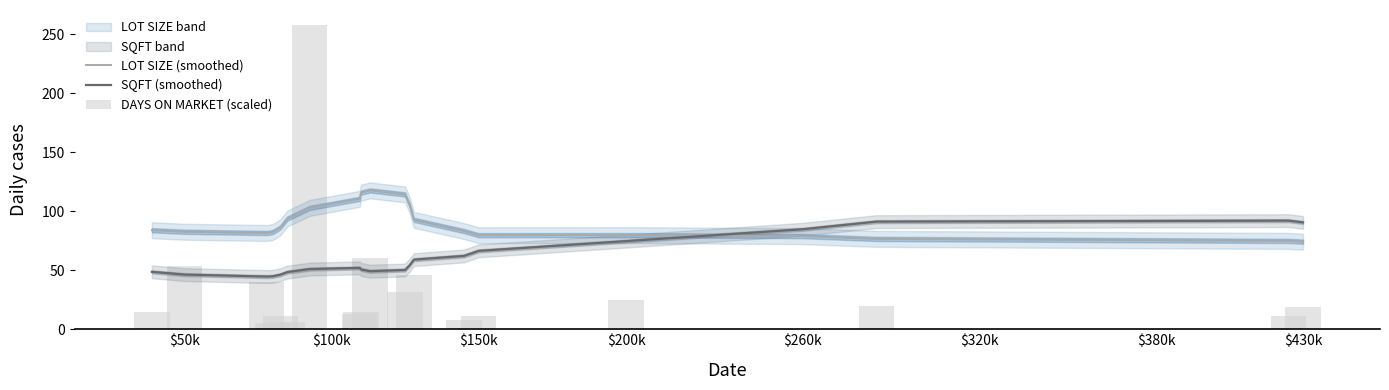

What is the difference between the second highest and minimum values in the DAYS ON MARKET (scaled) series?

60.0